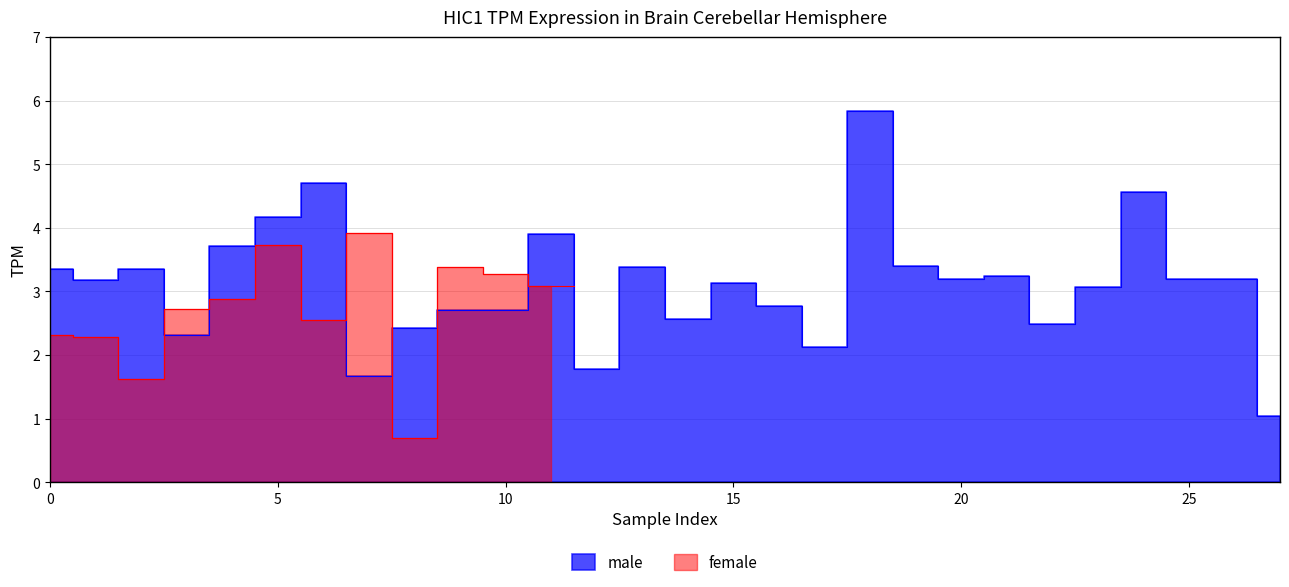

What is the sum of the values at 13 and 25?

6.6